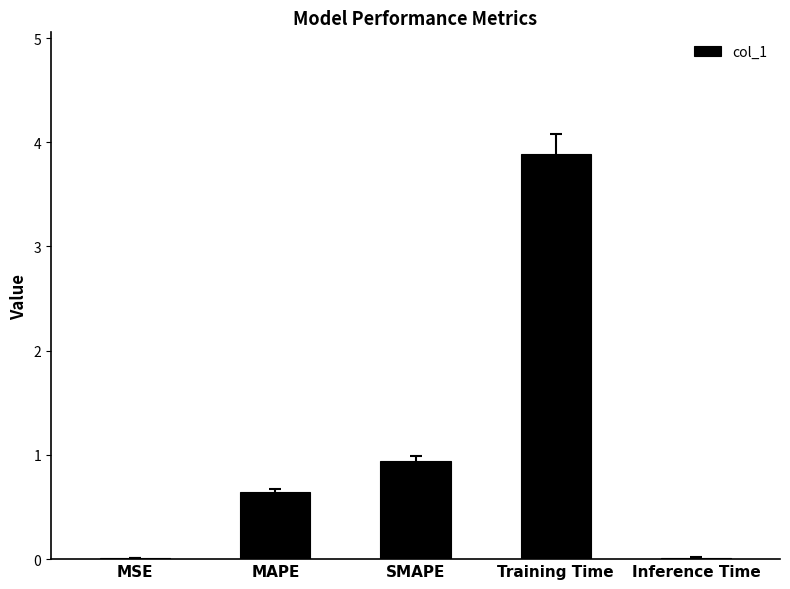

What is the greatest value displayed?

3.9